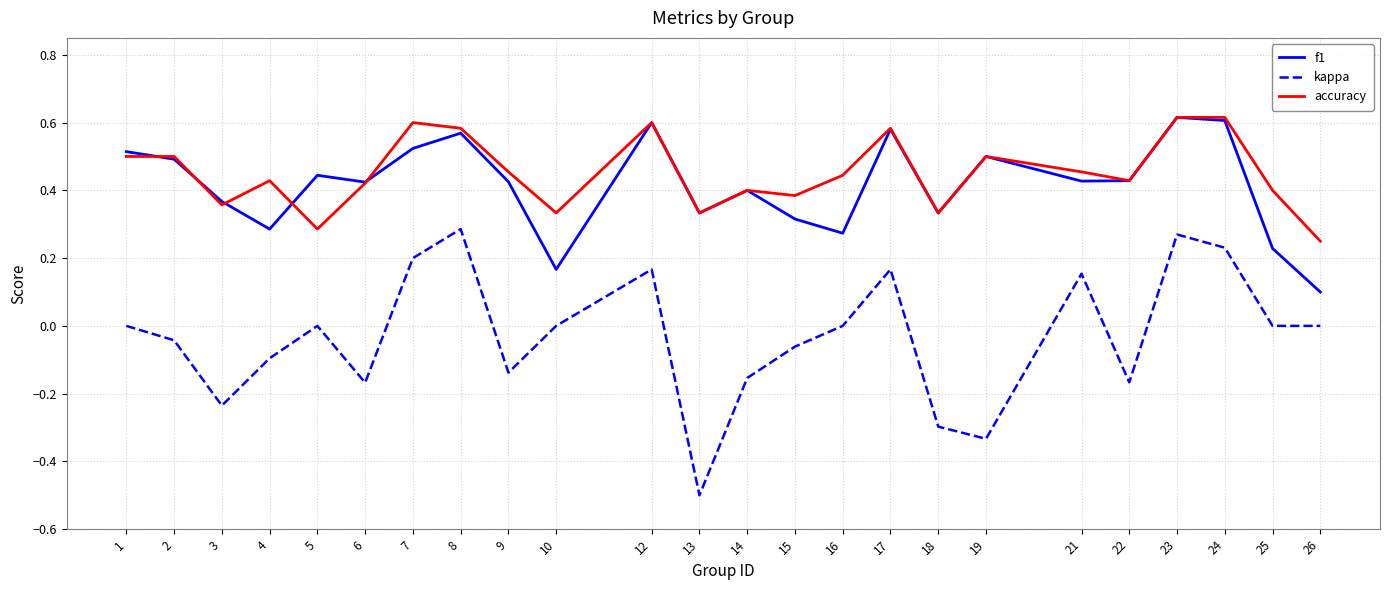

Which series changed the most between 12 and 21?

f1